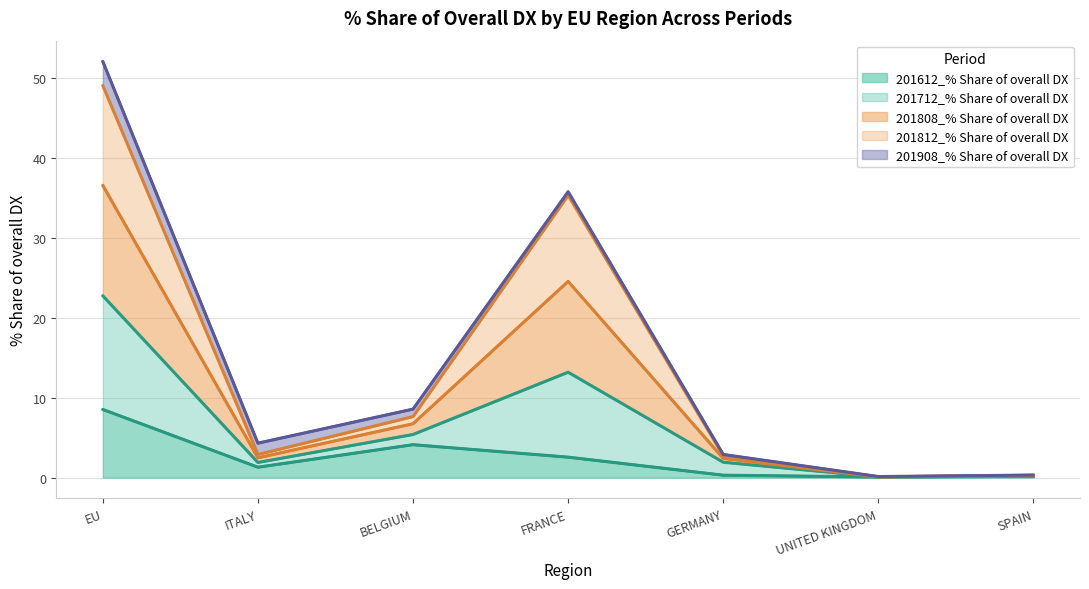

What is the maximum value for 201612_% Share of overall DX?

8.5